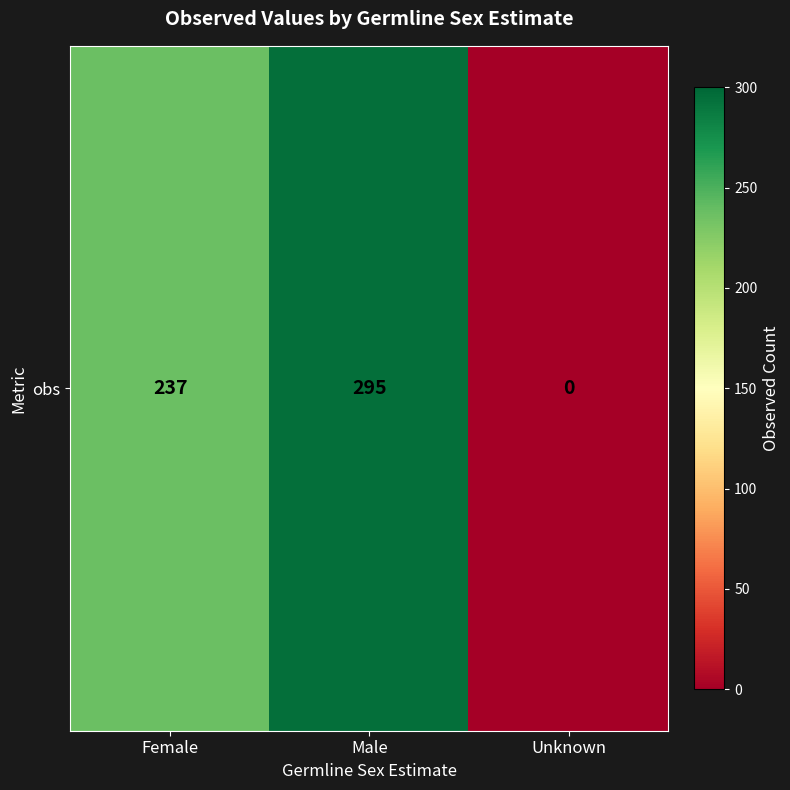

What is the change in value from Male to Unknown?

-295